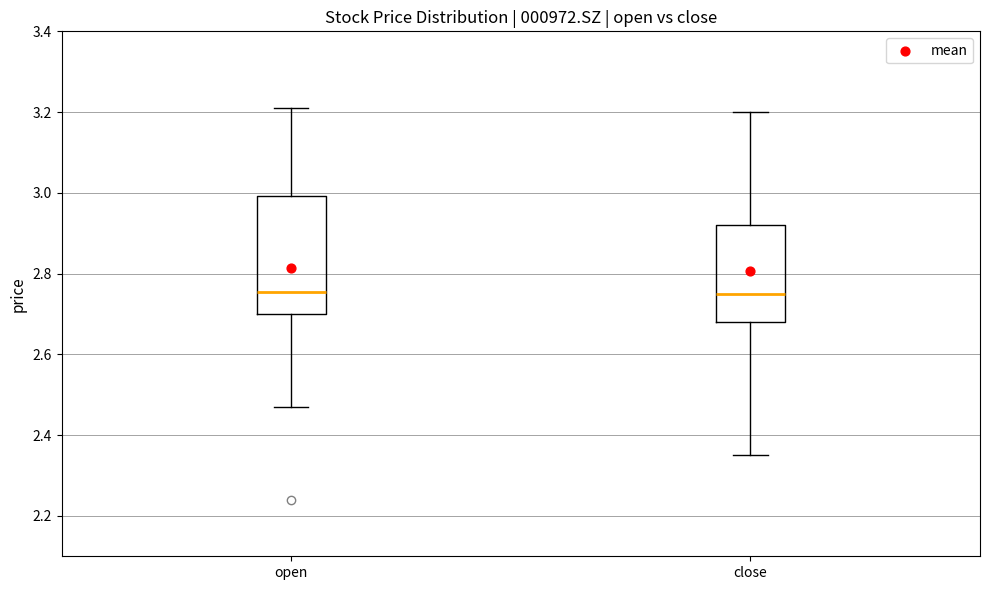

Which box is the tallest, from its lower edge to its upper edge?

open